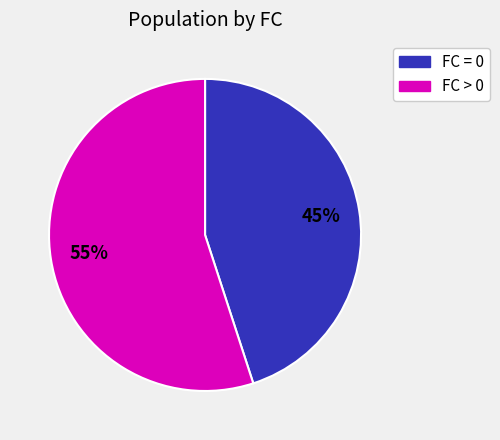

Does any single category account for the majority?

Yes